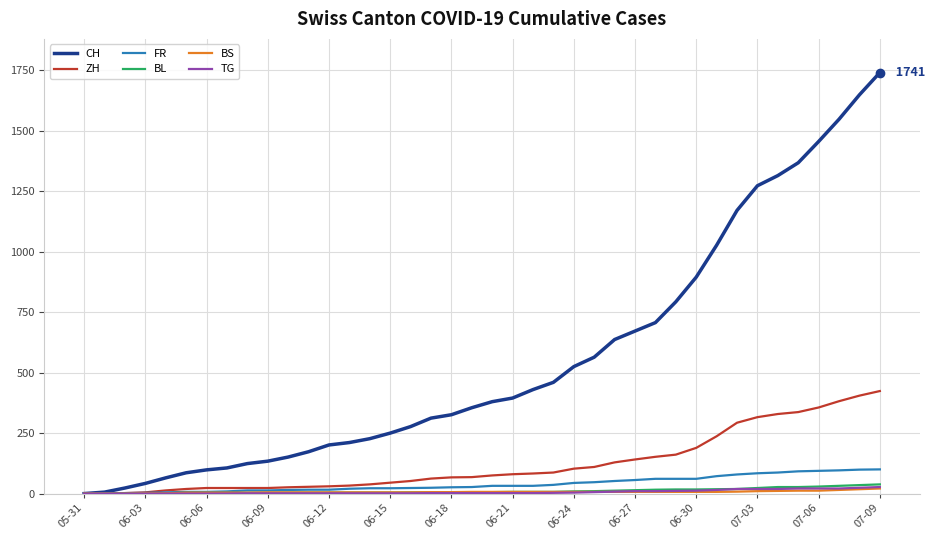

Which series has the widest spread of values?

CH